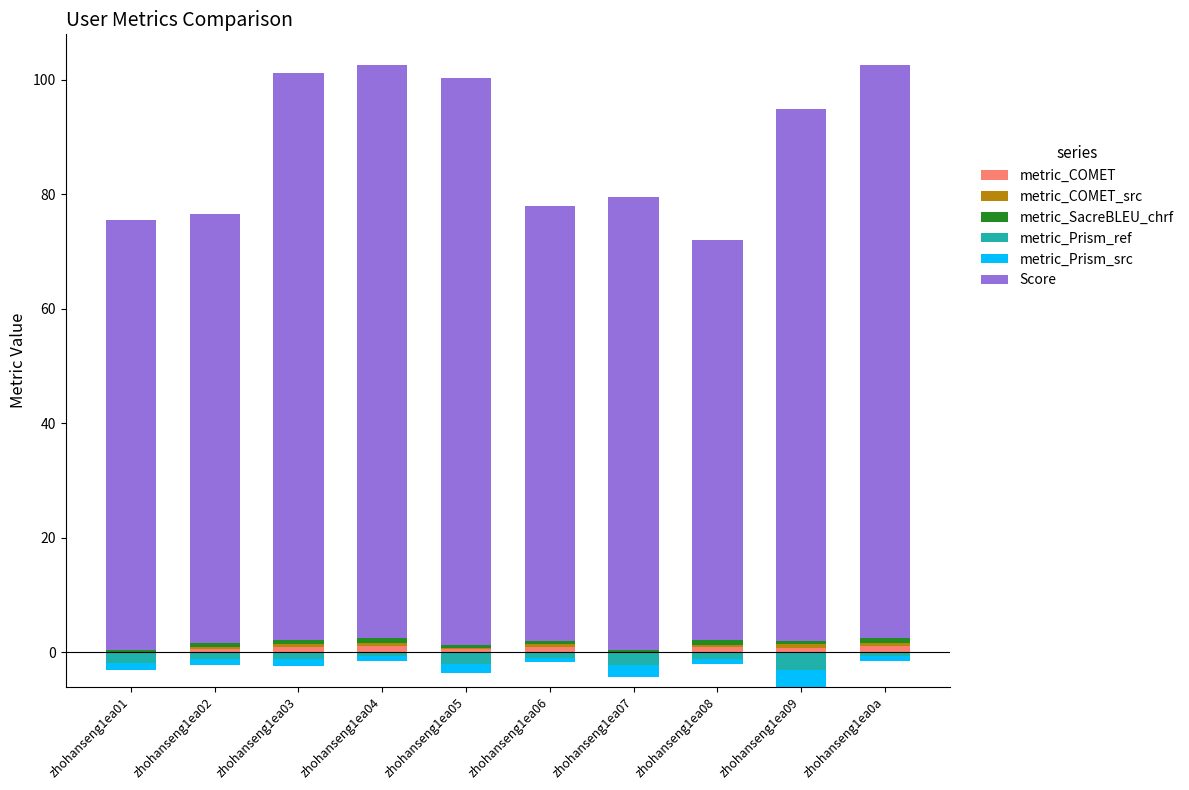

Where does the Score series first go above 93?

zhohanseng1ea03